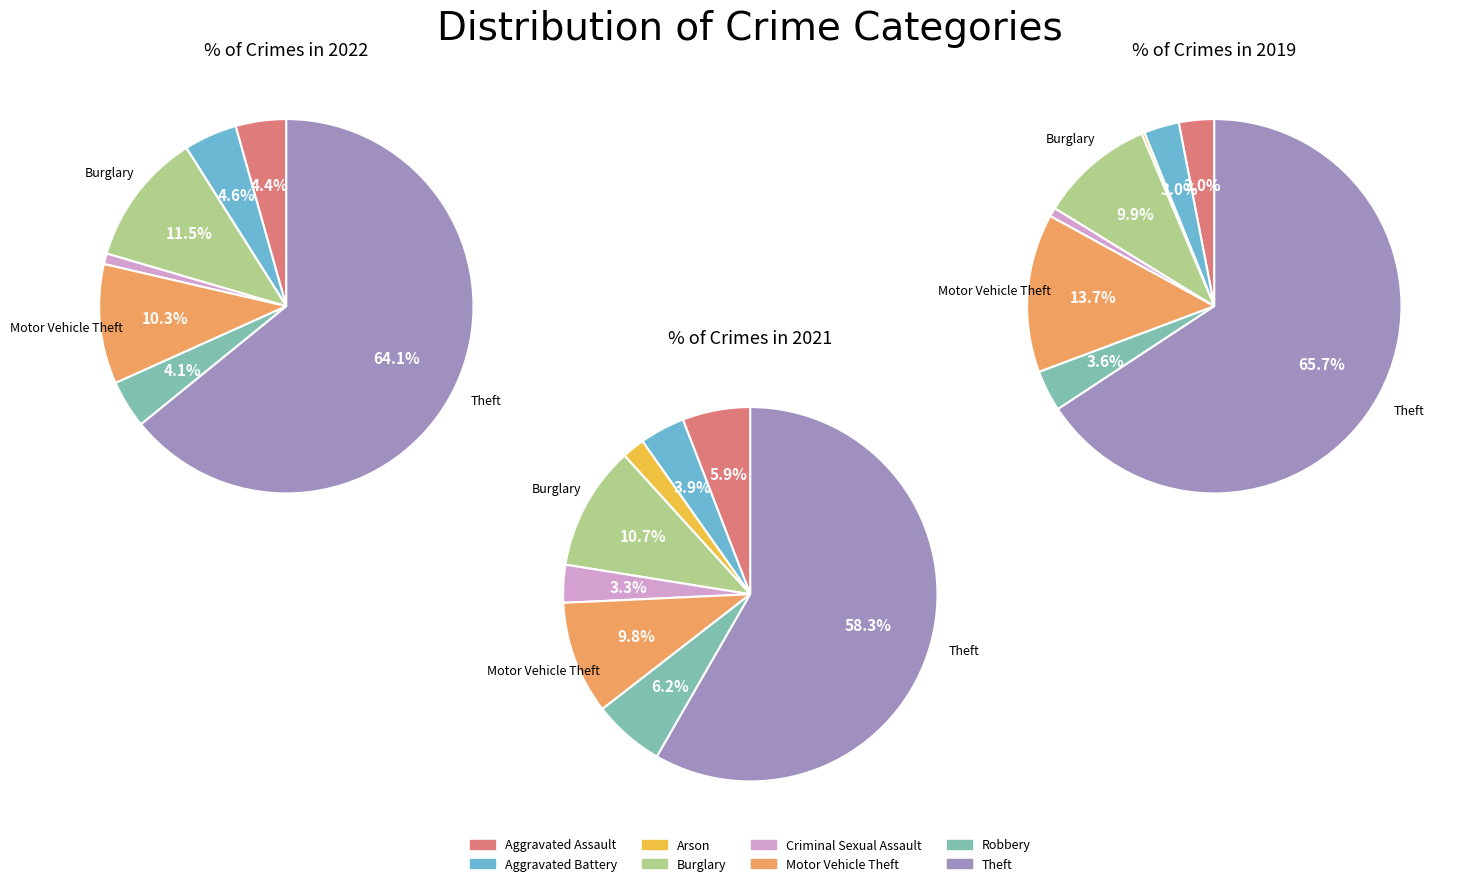

To the nearest percent, what is the difference between the largest and smallest slice percentages?

64%